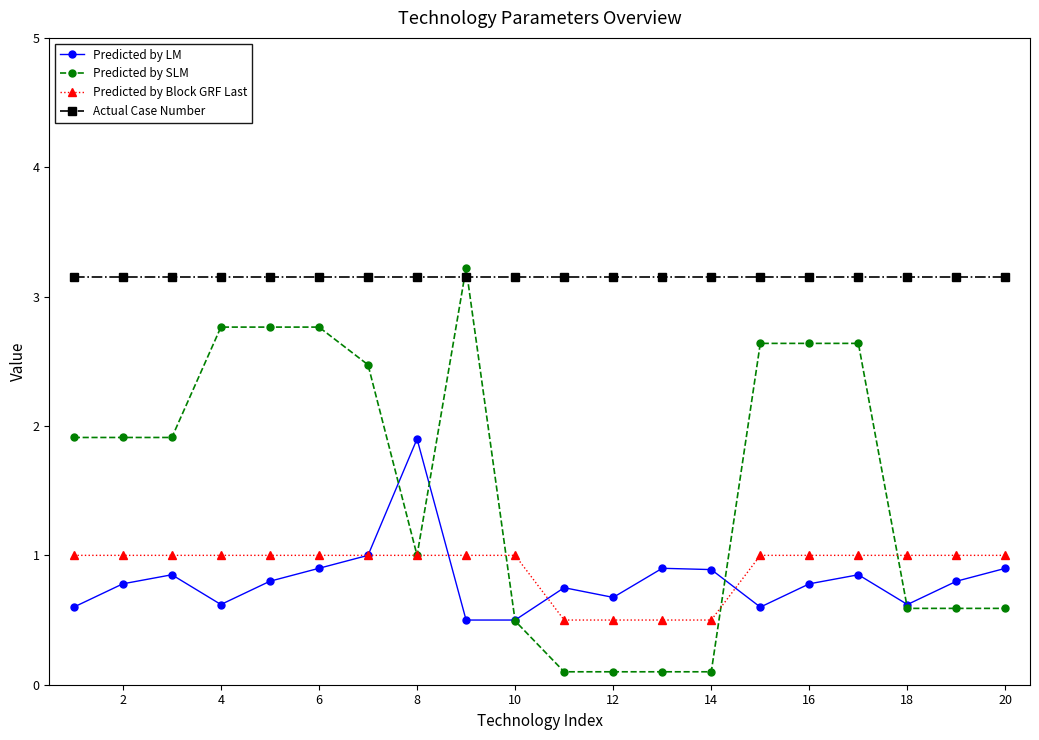

How many intersections are there between Predicted by SLM and Actual Case Number?

2